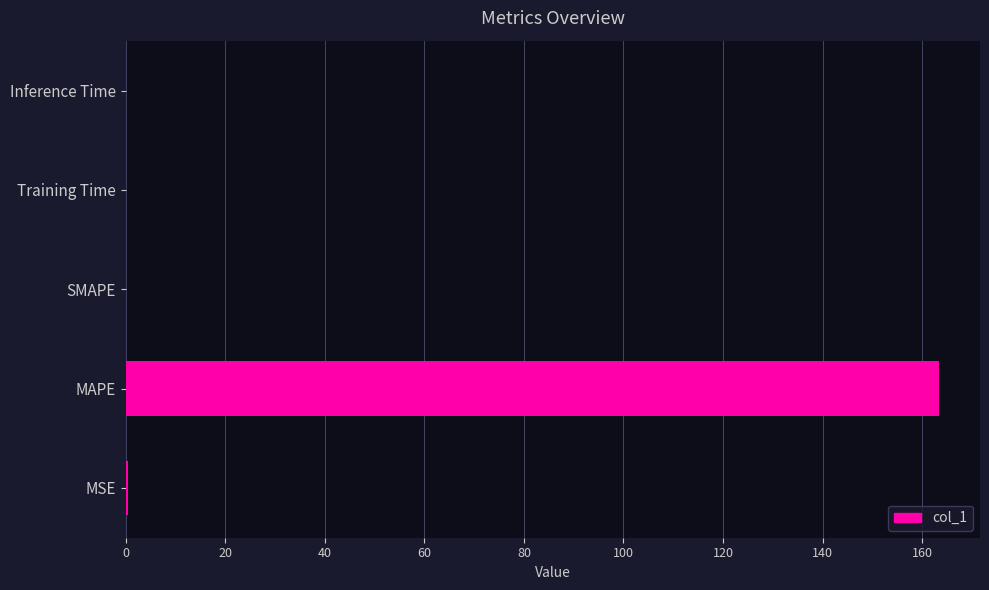

True or false: the data shows 0.0 at SMAPE.

True